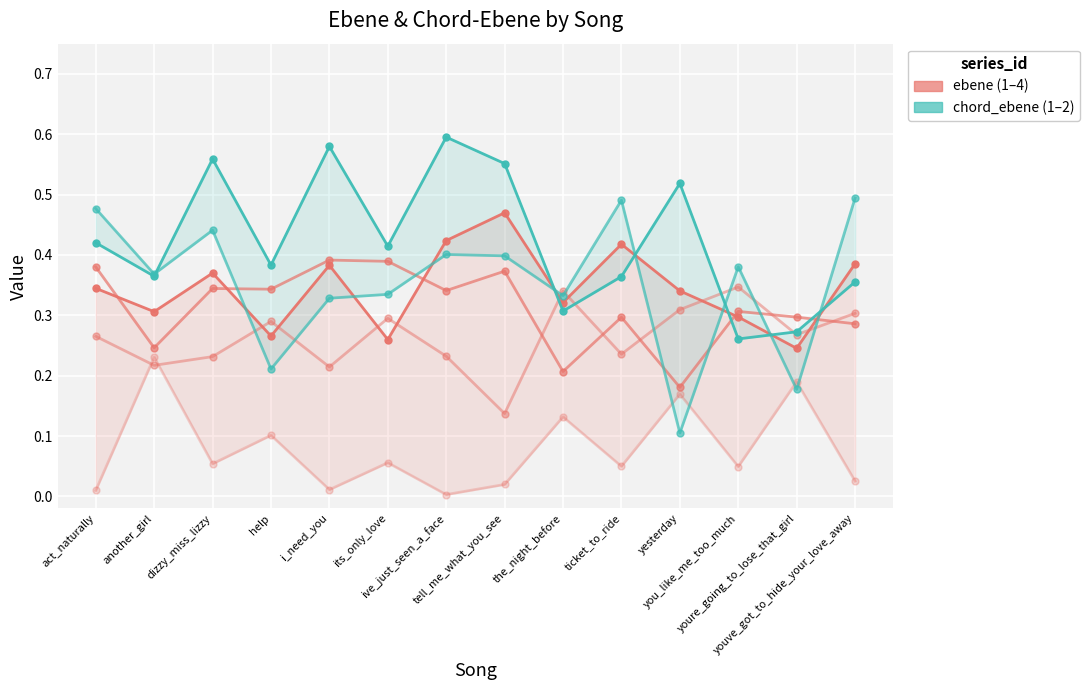

What is the difference between the highest and lowest values at ive_just_seen_a_face?

0.6